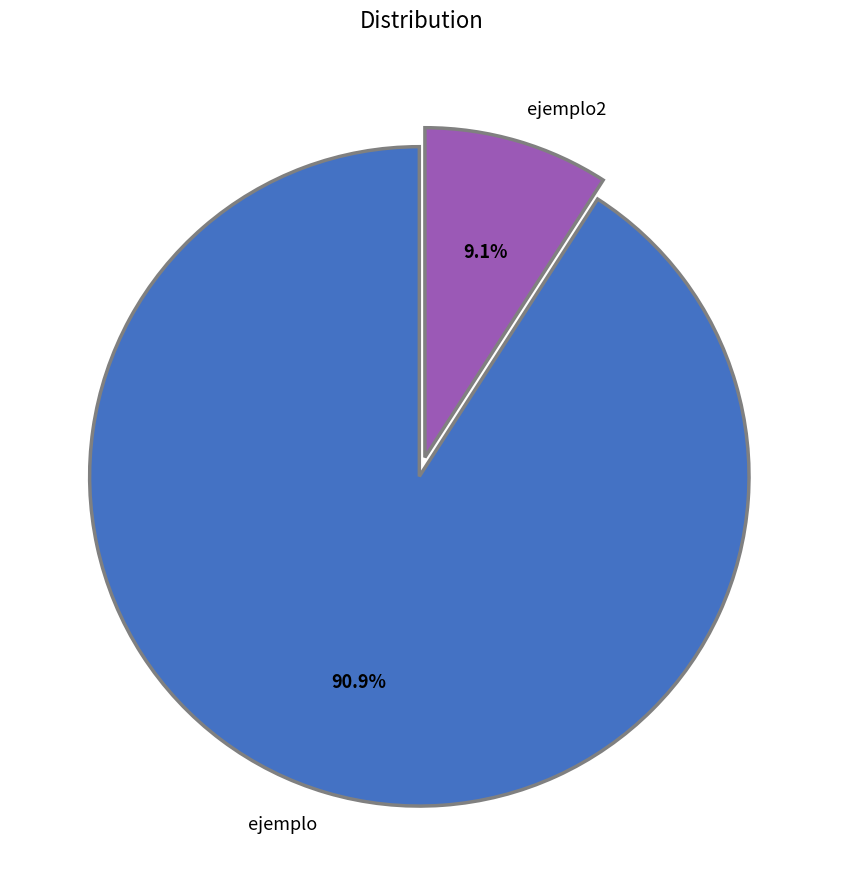

How many slices are in this pie chart?

2